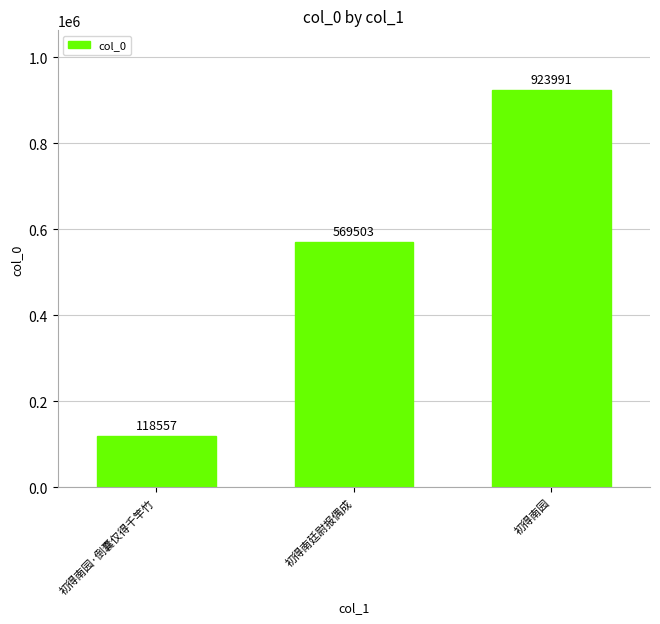

Count the values in the range 118557 to 923991.

3